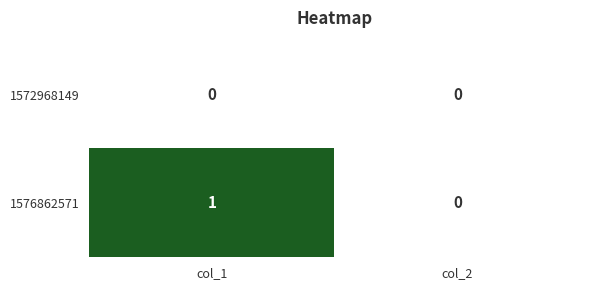

The value of 1572968149 at col_2 is 0. True or false?

True